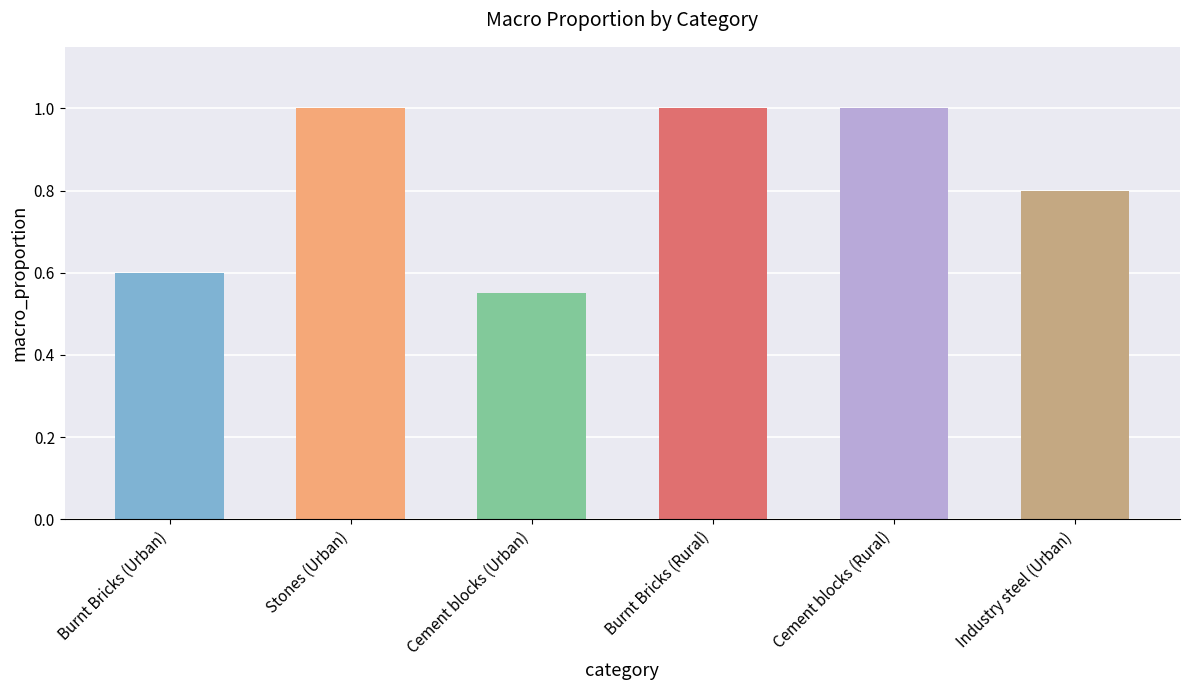

What is the ratio of the value at Industry steel (Urban) to the value at Cement blocks (Rural)?

0.8